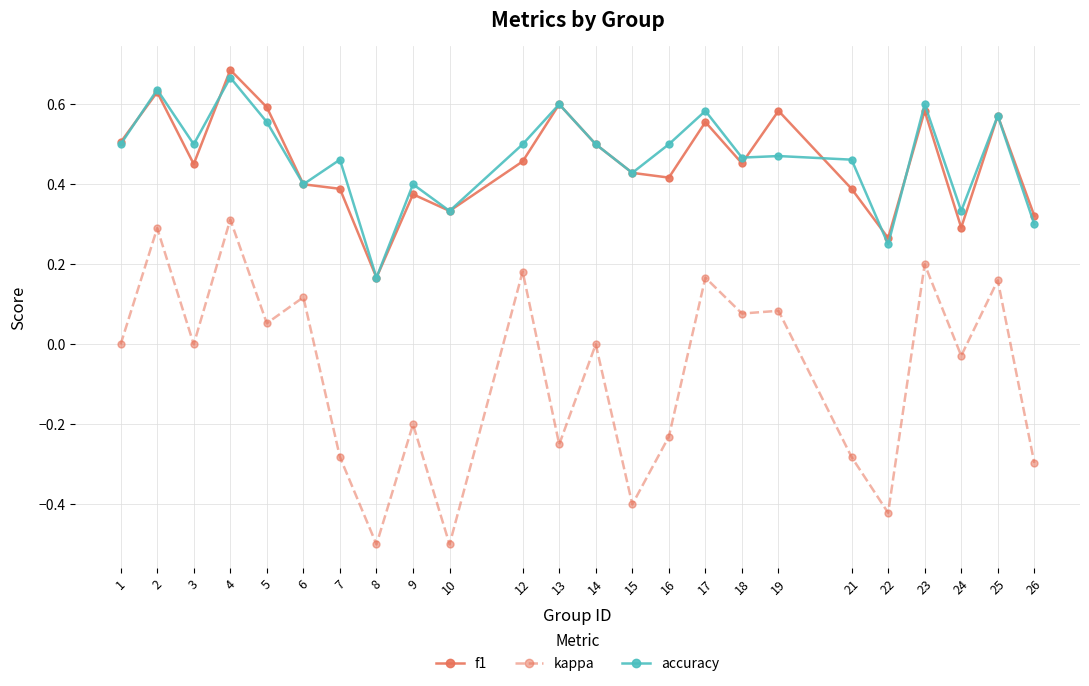

The accuracy series shows 0.2 at 24. True or false?

False